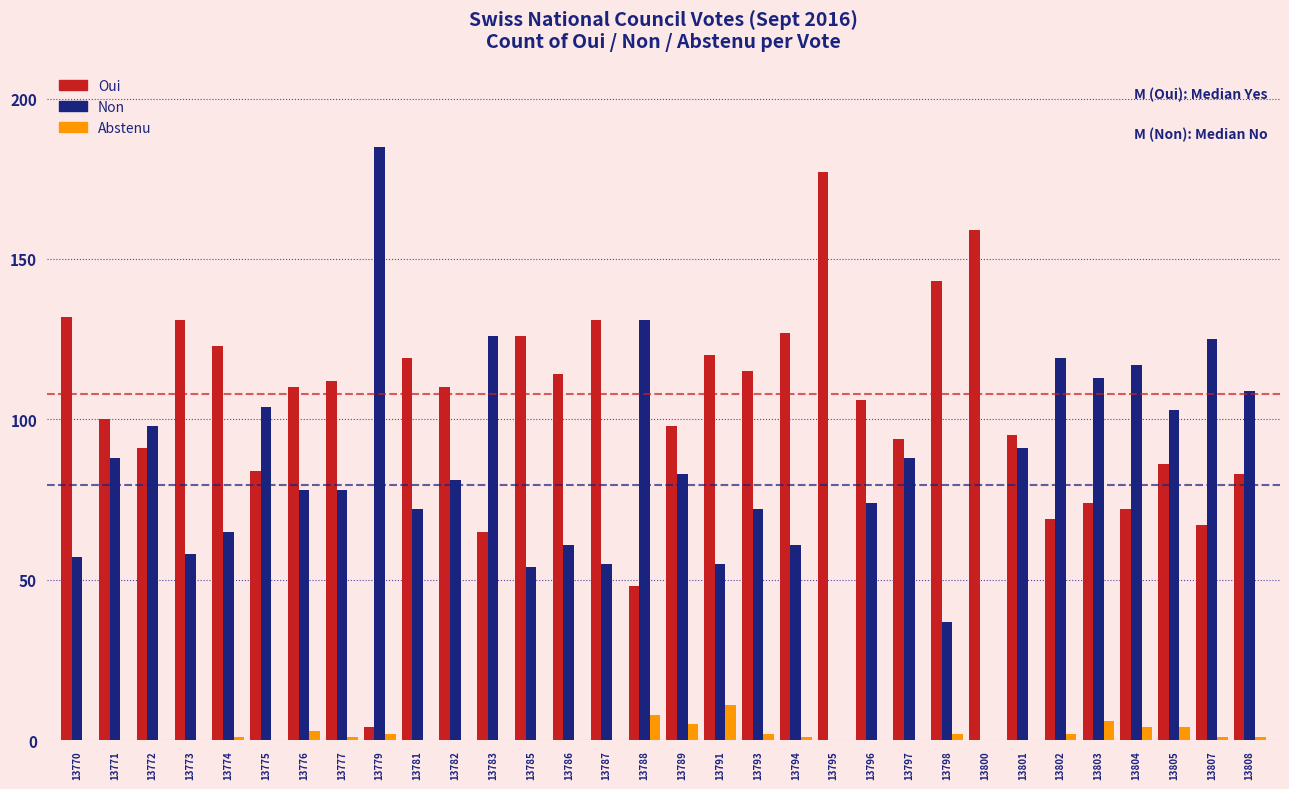

What is the maximum value for Non?

185